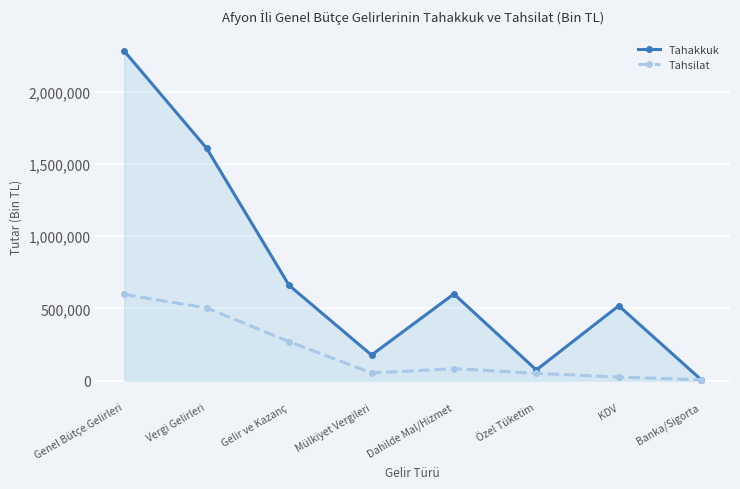

What is the maximum value shown in the chart?

2280619